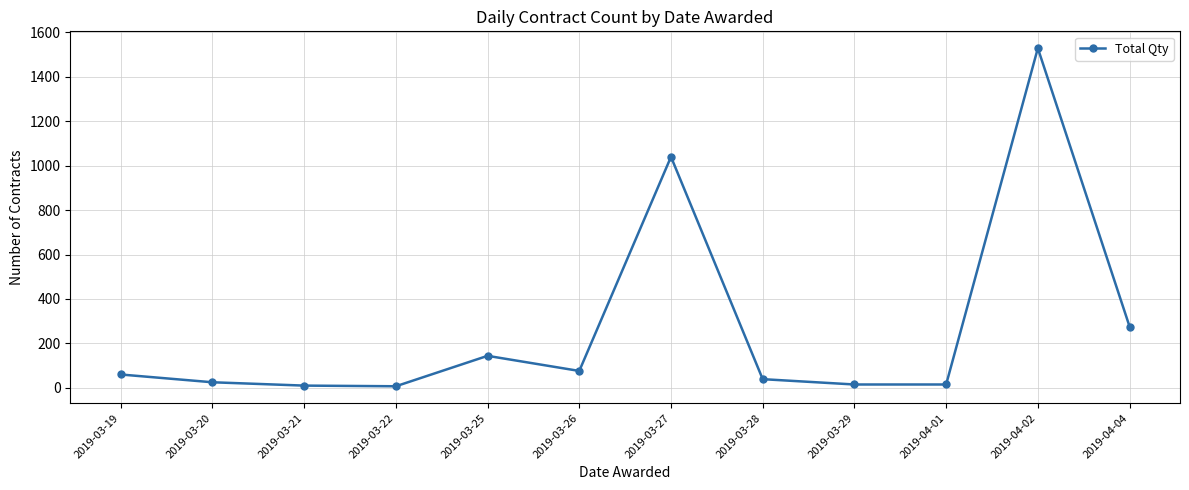

Where is the data nearest to the value 768?

2019-03-27